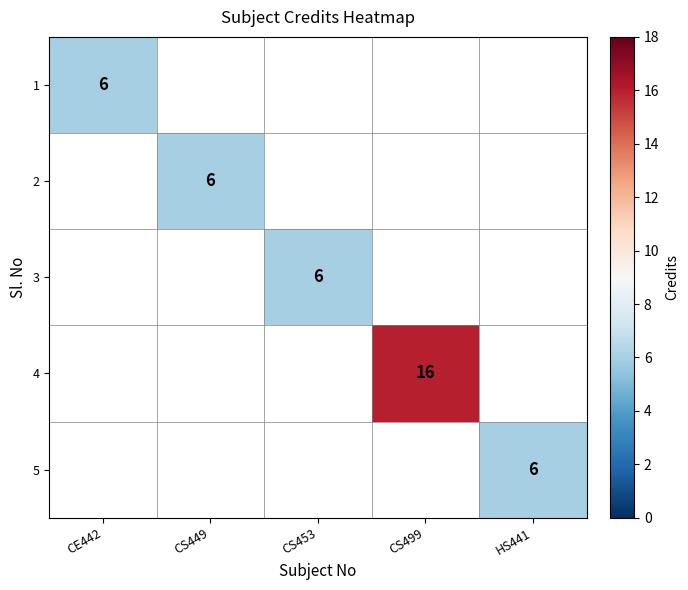

The 1 series shows 6 at CE442. True or false?

True